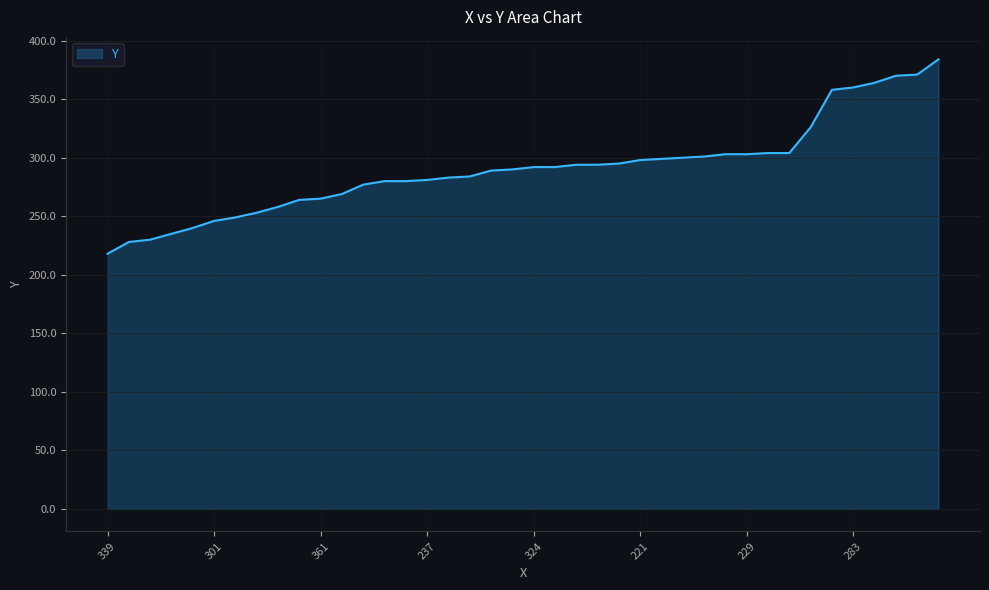

What is the difference between the maximum and minimum values?

166